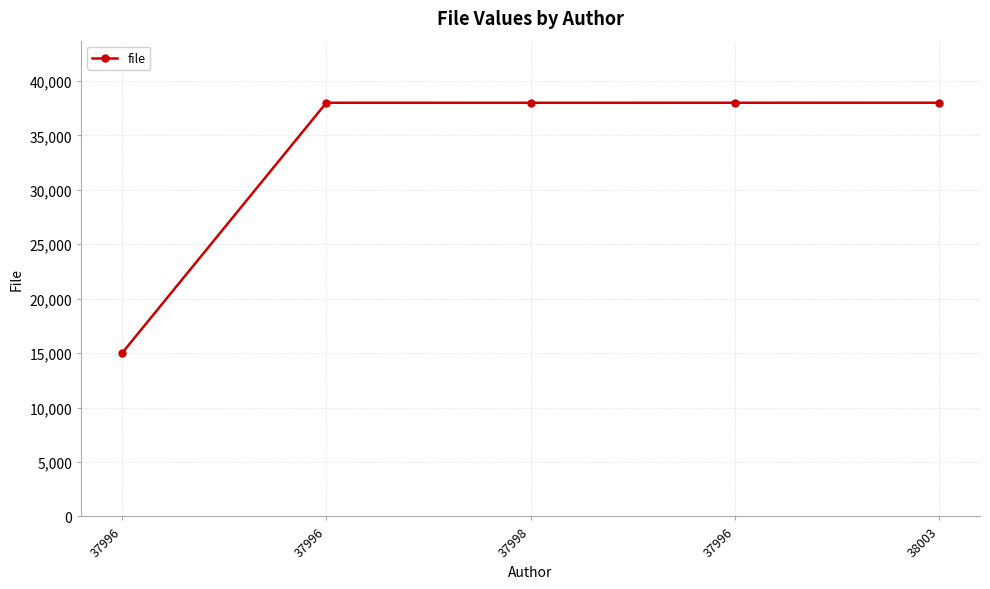

What is the ratio of the value at 38003 to the value at 37996?

1.0